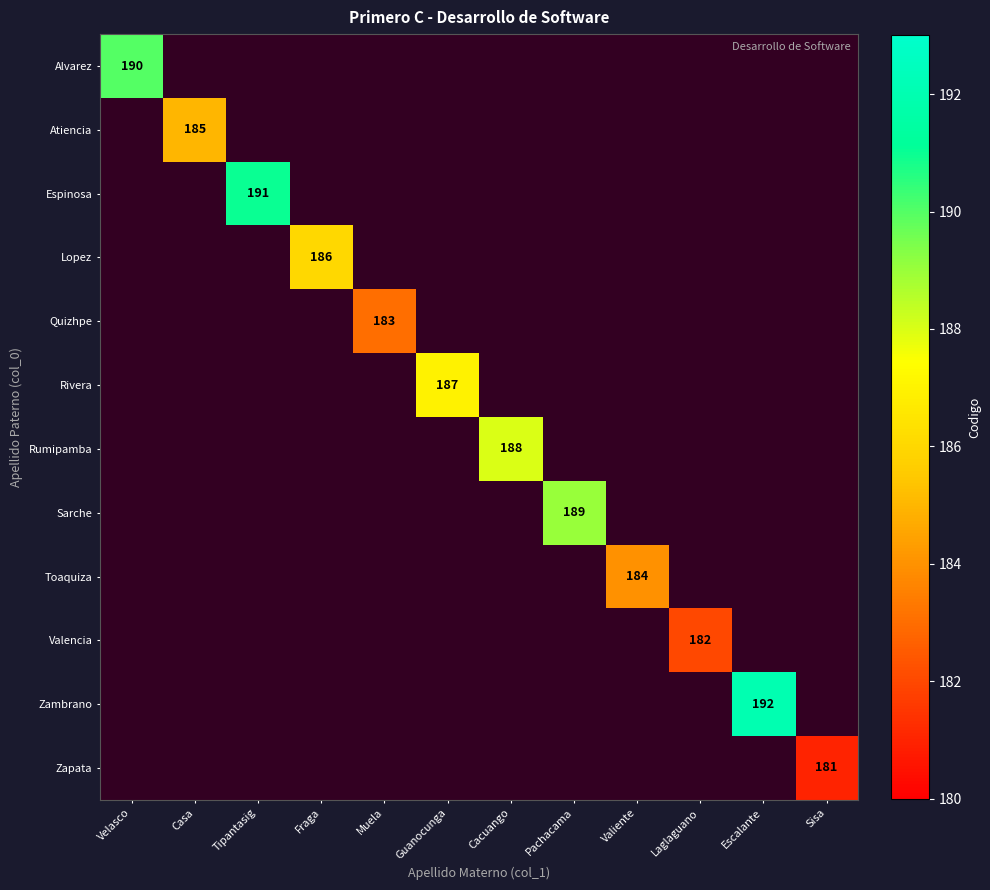

Which category has the highest value across all series?

Escalante